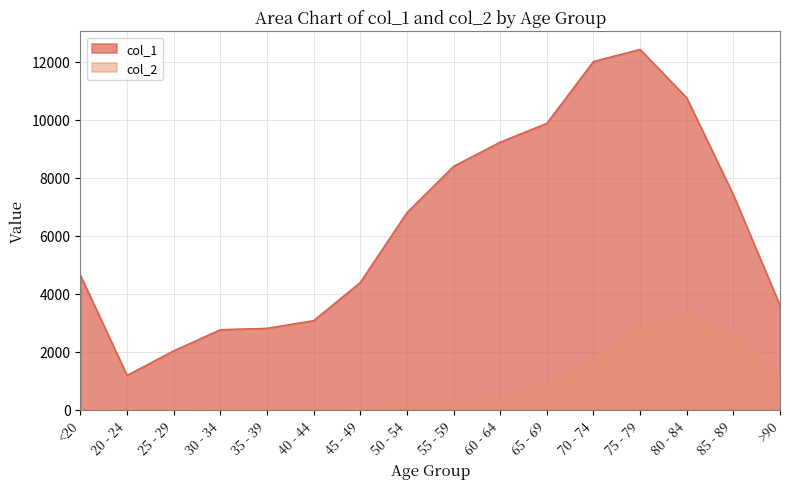

True or false: col_2 and col_1 cross at least once.

False